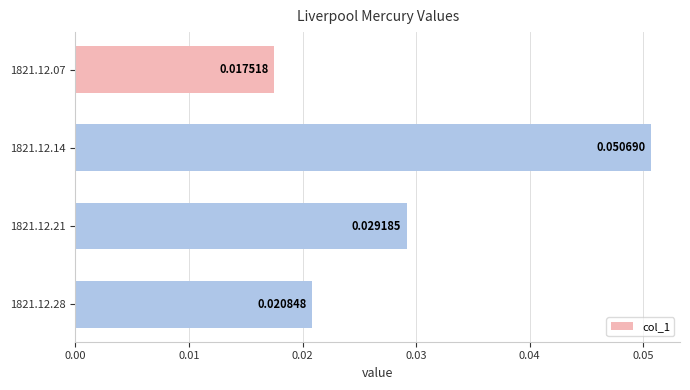

Which label corresponds to the largest value in the chart?

1821.12.14